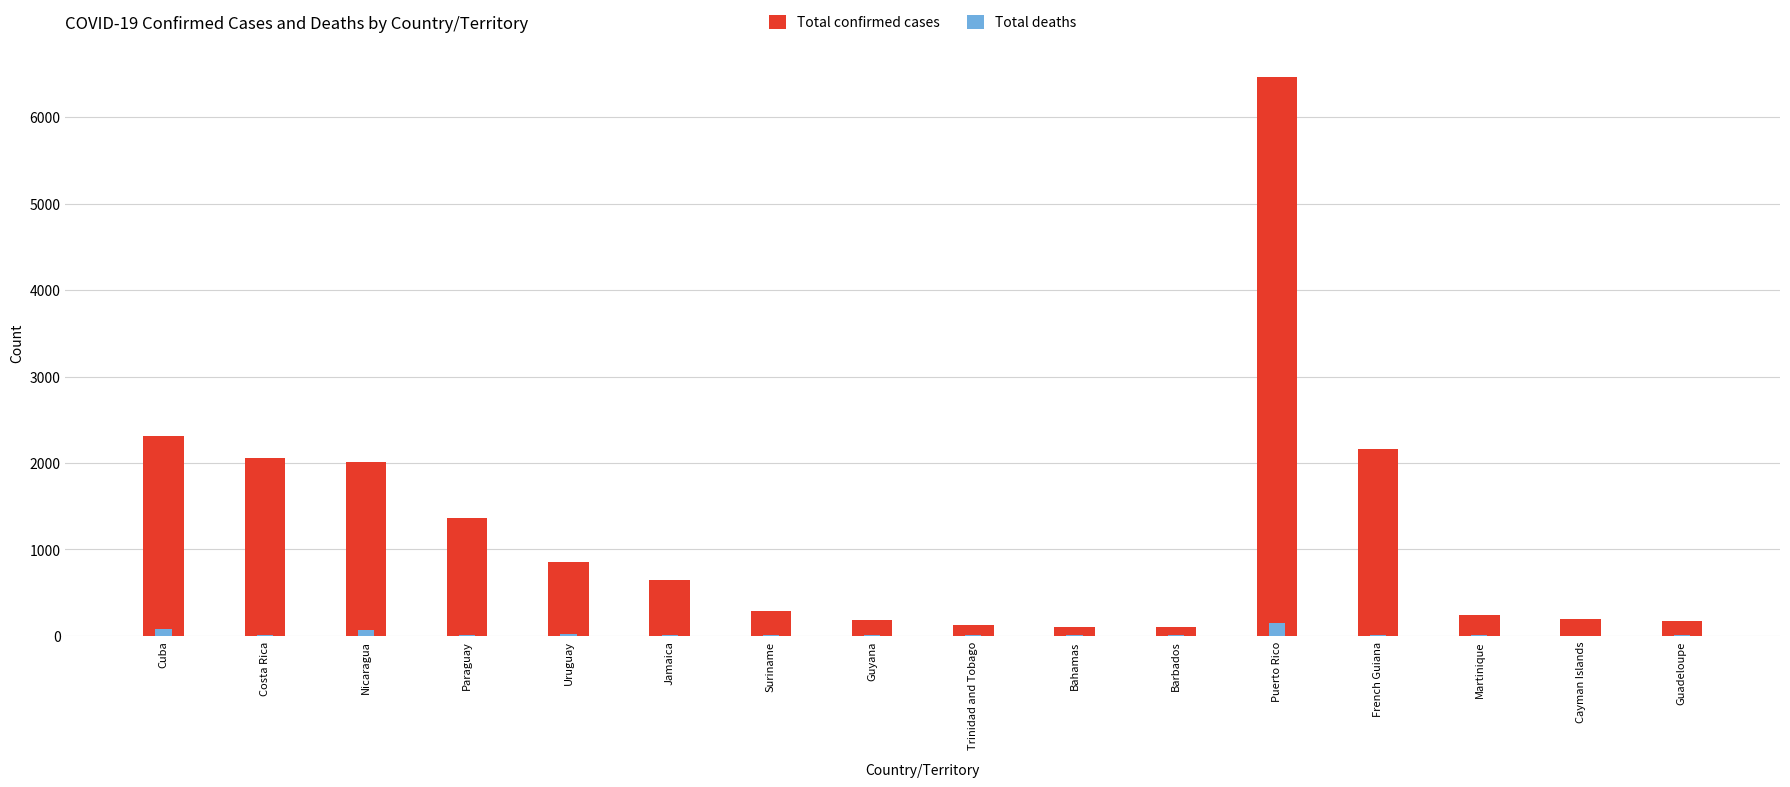

At how many categories does at least one series exceed 5469?

1